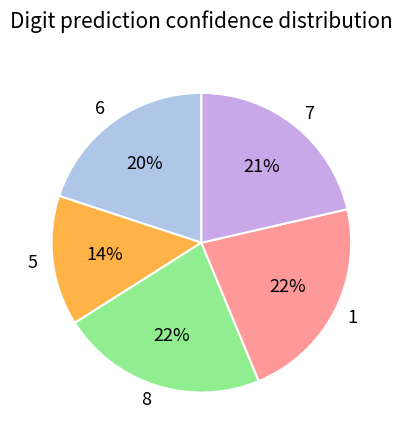

To the nearest percent, what is the average slice percentage?

20%